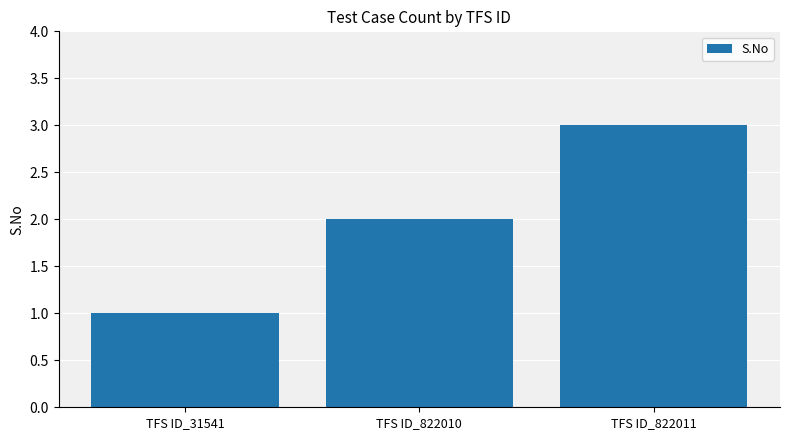

What is the difference between the maximum and minimum values?

2